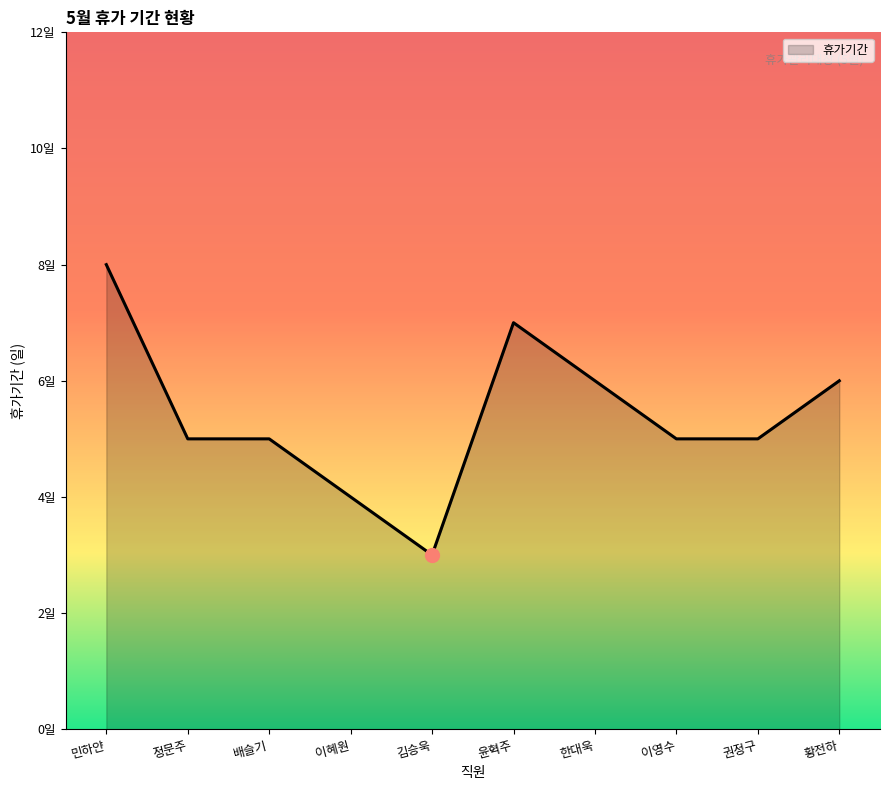

At which label does the data first exceed 5?

민하얀